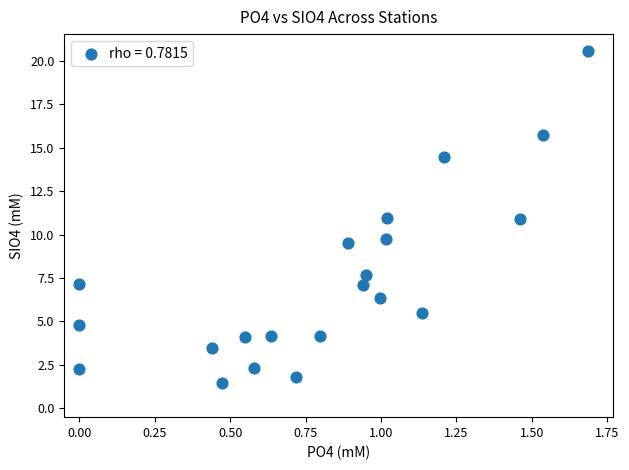

What is the range of Y values (max minus min)?

19.1